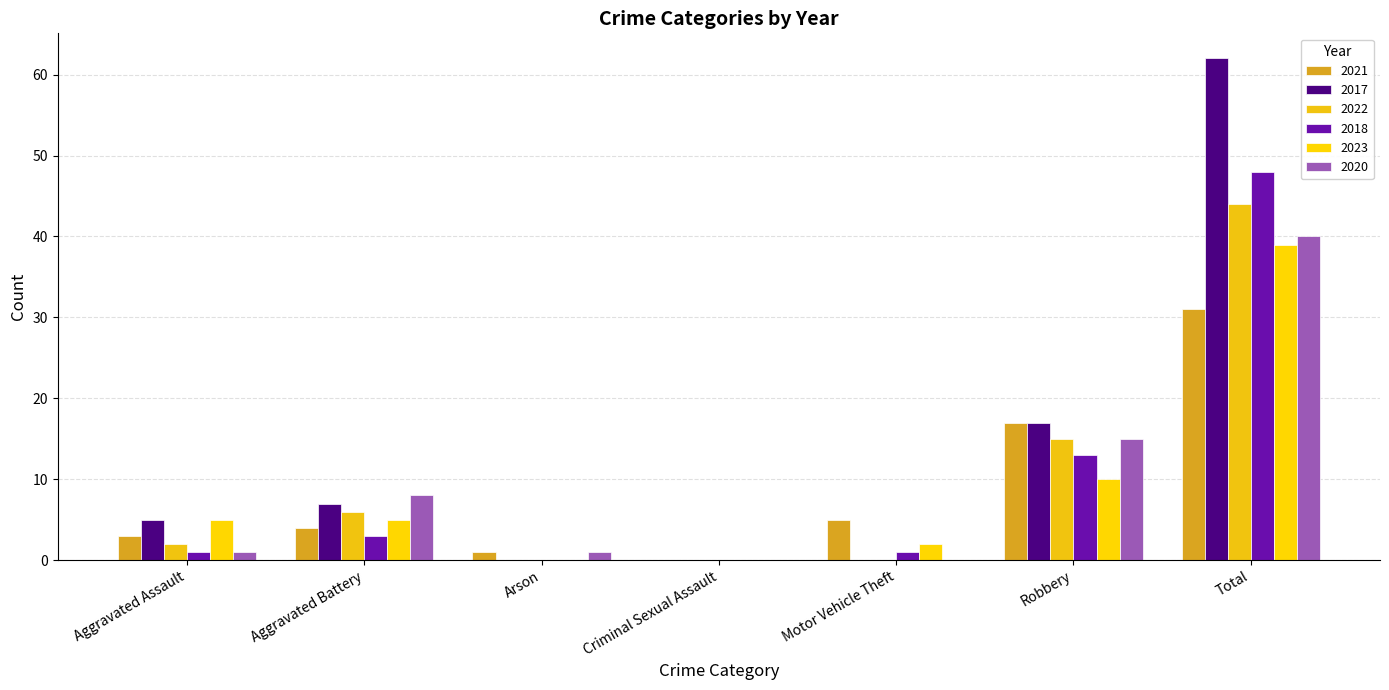

Which category has the highest value across all series?

Total